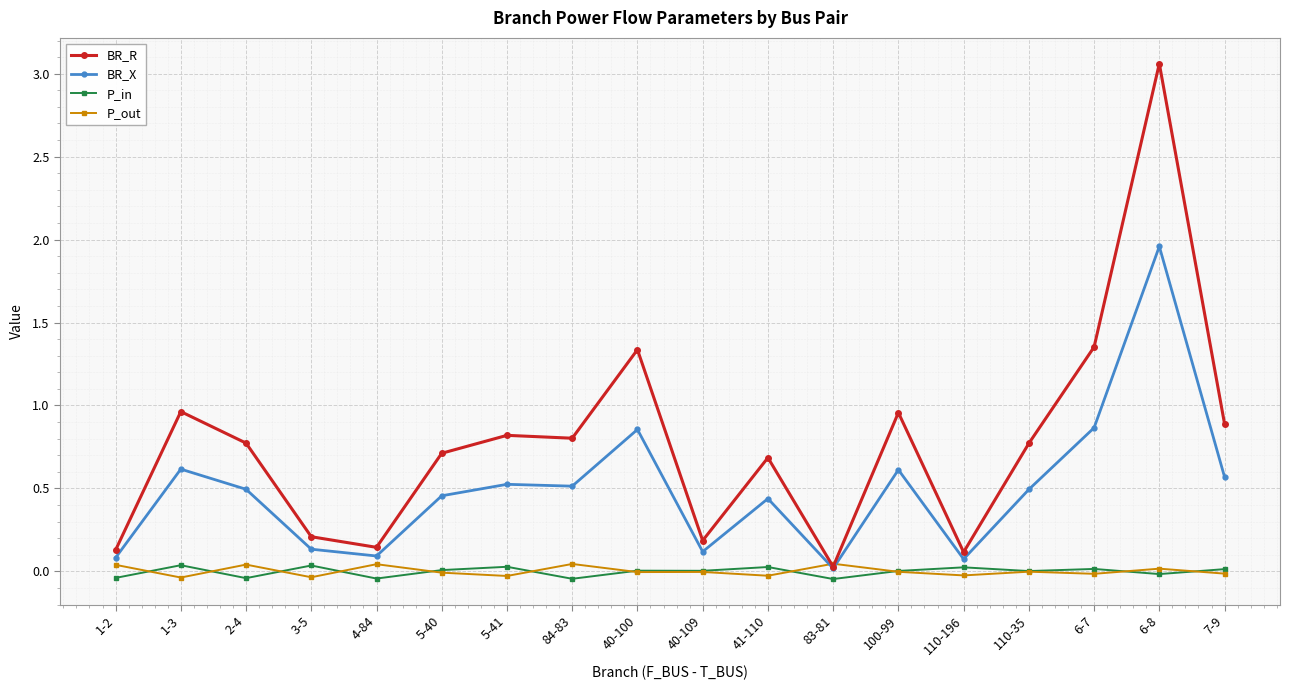

Which series changed the most between 1-2 and 84-83?

BR_R